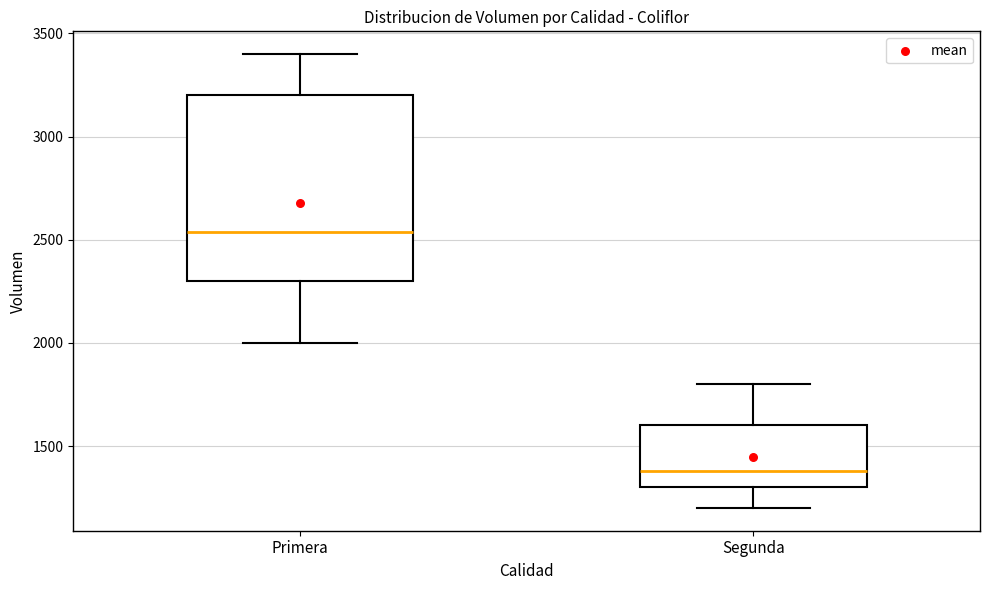

Which box is the tallest, from its lower edge to its upper edge?

Primera